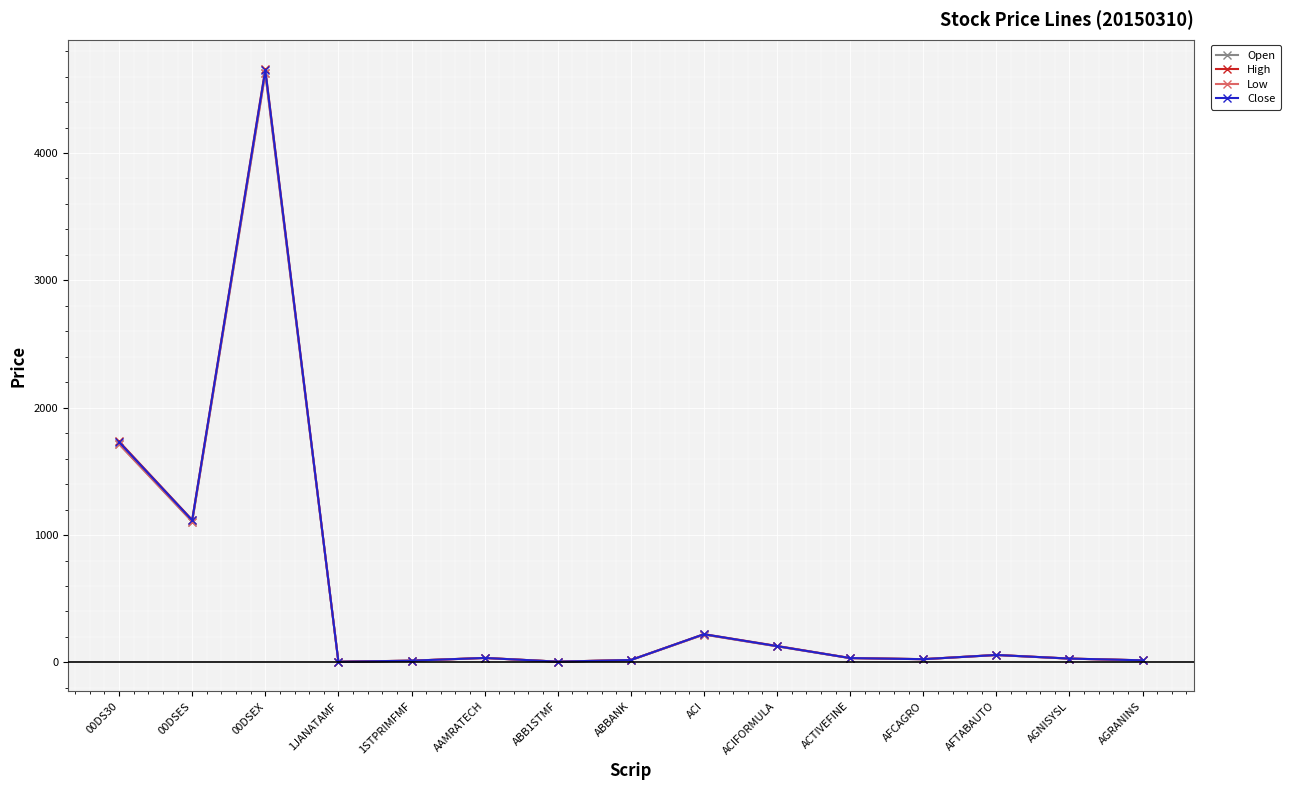

What are all the series names shown in the legend?

Open, High, Low, Close